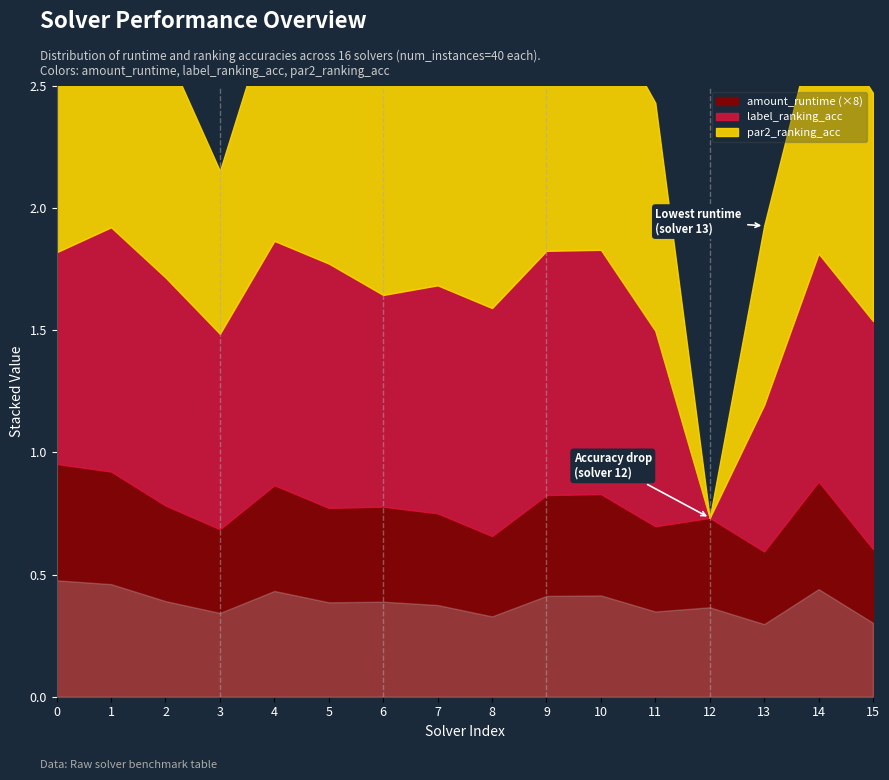

What is the difference between the second highest and minimum values in the par2_ranking_acc series?

1.0